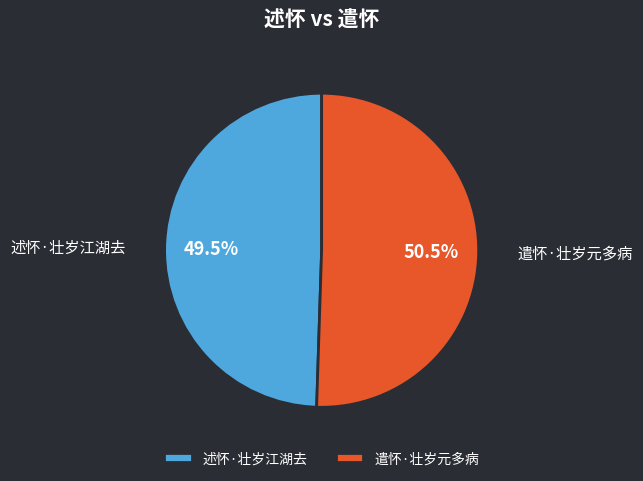

Does 遣怀·壮岁元多病 represent more than half of the total?

Yes